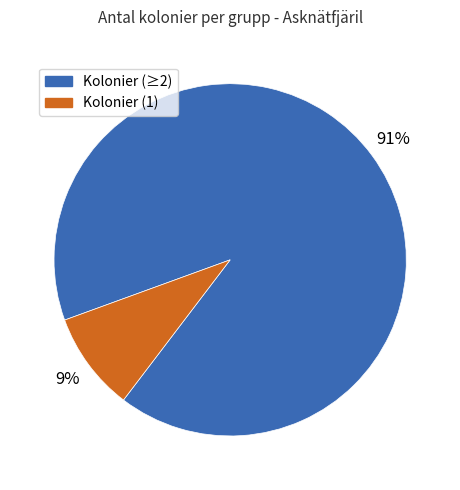

To the nearest percent, what is the average slice percentage?

50%